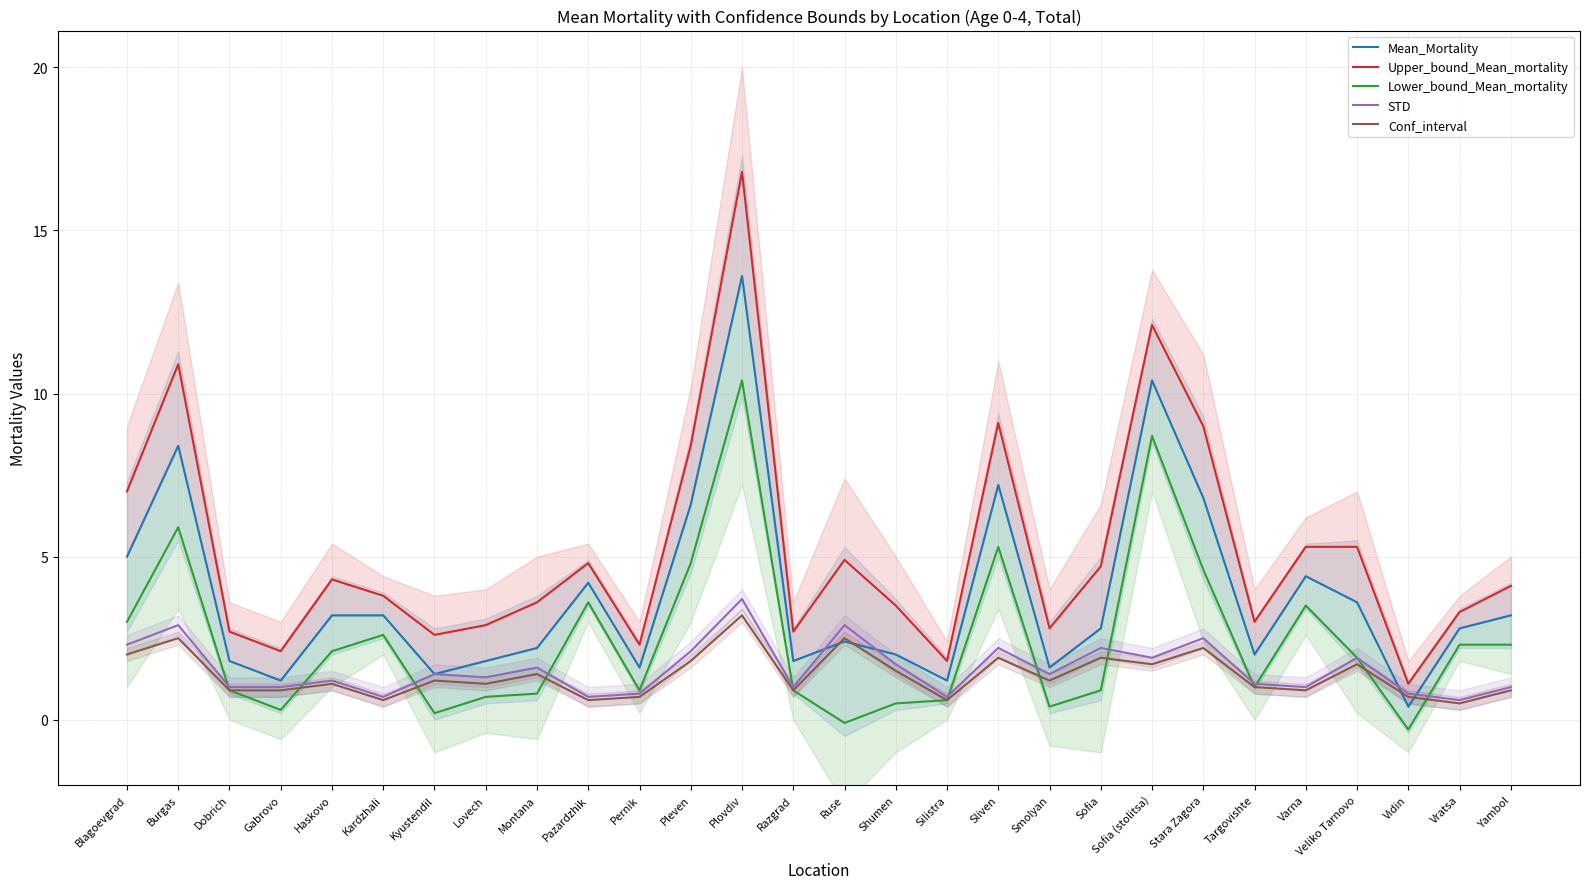

Between which two adjacent categories do Mean_Mortality and STD first intersect?

Razgrad and Ruse